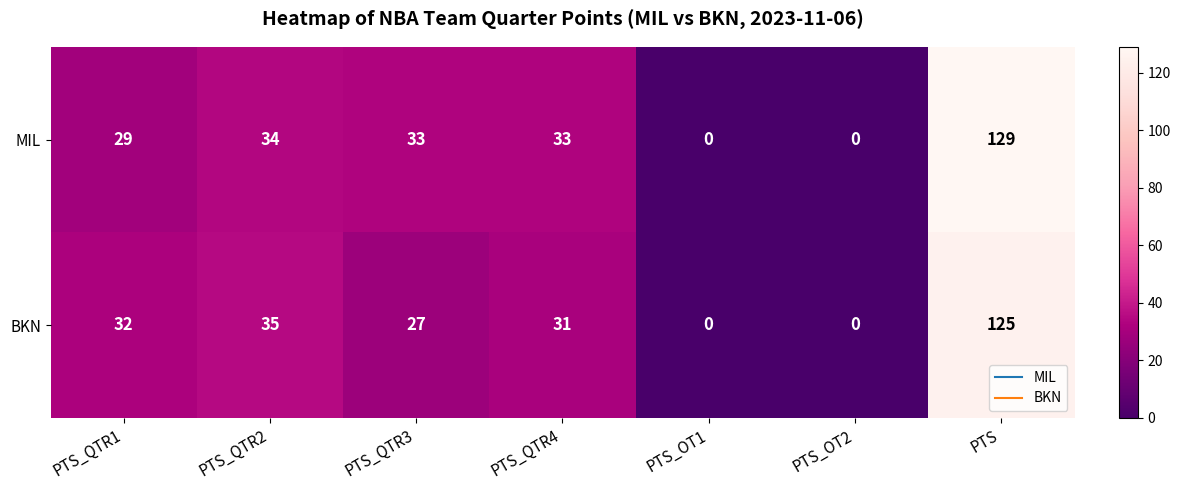

True or false: MIL has a value of 16 at PTS_QTR2.

False